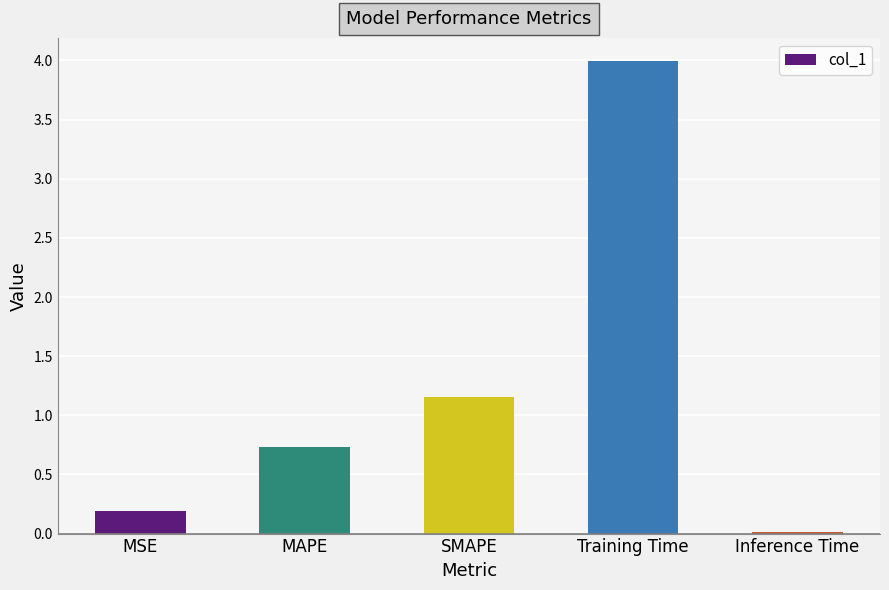

What is the value of the 4th bar from the left?

4.0